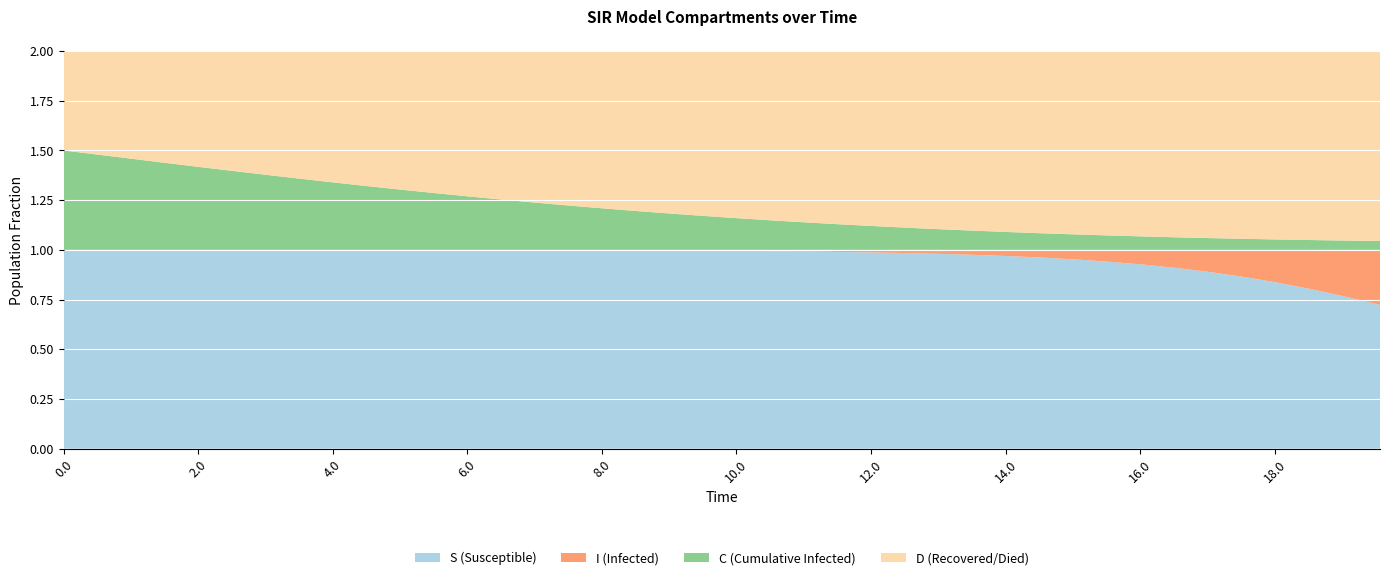

Reading left to right, list all the values displayed in this chart.

S: 0=1.0	1=1.0	2=1.0	3=1.0	4=1.0	5=1.0	6=1.0	7=1.0	8=1.0	9=1.0	10=1.0	11=1.0	12=1.0	13=1.0	14=1.0	15=1.0	16=1.0	17=1.0	18=1.0	19=1.0	20=1.0	21=1.0	22=1.0	23=1.0	24=1.0	25=1.0	26=1.0	27=1.0	28=1.0	29=1.0	30=1.0	31=0.9	32=0.9	33=0.9	34=0.9	35=0.9	36=0.8	37=0.8	38=0.8	39=0.7
I: 0=0.0	1=0.0	2=0.0	3=0.0	4=0.0	5=0.0	6=0.0	7=0.0	8=0.0	9=0.0	10=0.0	11=0.0	12=0.0	13=0.0	14=0.0	15=0.0	16=0.0	17=0.0	18=0.0	19=0.0	20=0.0	21=0.0	22=0.0	23=0.0	24=0.0	25=0.0	26=0.0	27=0.0	28=0.0	29=0.0	30=0.0	31=0.1	32=0.1	33=0.1	34=0.1	35=0.1	36=0.2	37=0.2	38=0.2	39=0.3
C: 0=0.5	1=0.5	2=0.5	3=0.4	4=0.4	5=0.4	6=0.4	7=0.4	8=0.3	9=0.3	10=0.3	11=0.3	12=0.3	13=0.3	14=0.2	15=0.2	16=0.2	17=0.2	18=0.2	19=0.2	20=0.2	21=0.1	22=0.1	23=0.1	24=0.1	25=0.1	26=0.1	27=0.1	28=0.1	29=0.1	30=0.1	31=0.1	32=0.1	33=0.1	34=0.1	35=0.1	36=0.1	37=0.0	38=0.0	39=0.0
D: 0=0.5	1=0.5	2=0.5	3=0.6	4=0.6	5=0.6	6=0.6	7=0.6	8=0.7	9=0.7	10=0.7	11=0.7	12=0.7	13=0.7	14=0.8	15=0.8	16=0.8	17=0.8	18=0.8	19=0.8	20=0.8	21=0.9	22=0.9	23=0.9	24=0.9	25=0.9	26=0.9	27=0.9	28=0.9	29=0.9	30=0.9	31=0.9	32=0.9	33=0.9	34=0.9	35=0.9	36=0.9	37=1.0	38=1.0	39=1.0